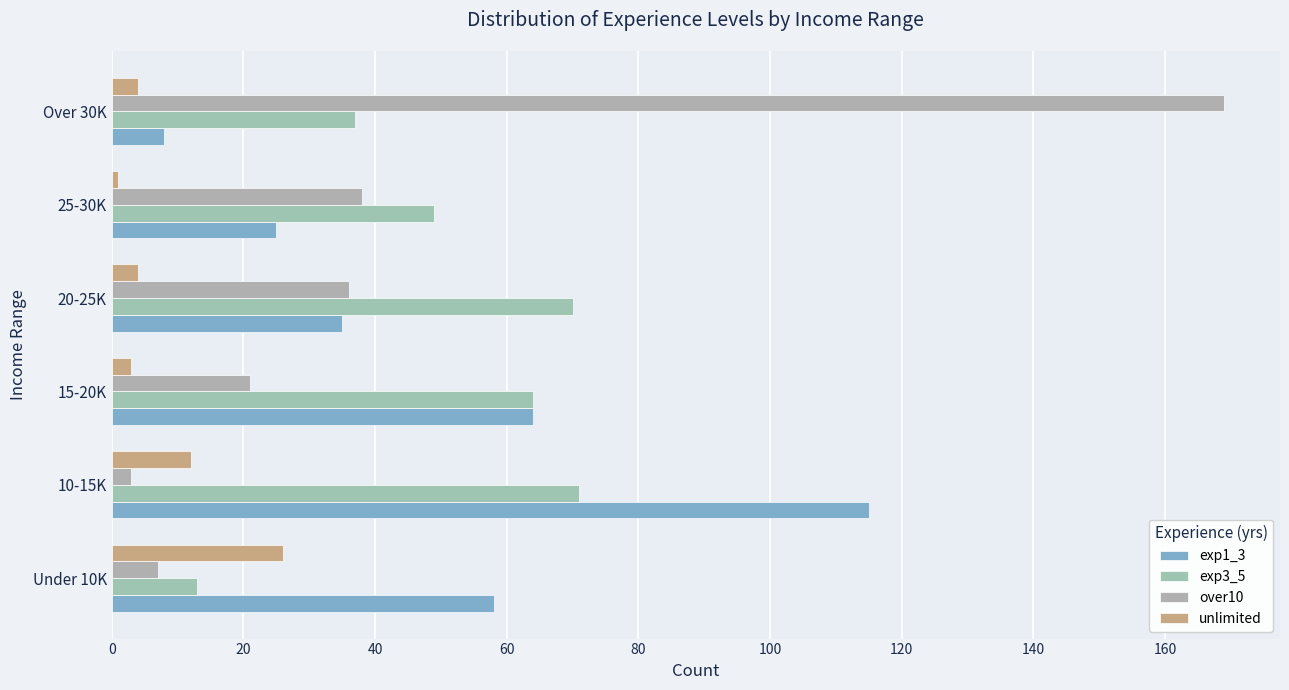

Reading right to left, what are all the values shown in this chart?

exp1_3: 8	25	35	64	115	58
exp3_5: 37	49	70	64	71	13
over10: 169	38	36	21	3	7
unlimited: 4	1	4	3	12	26